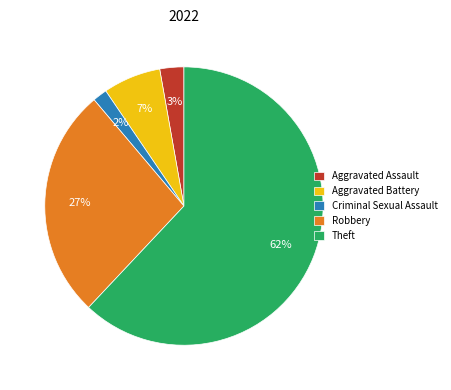

To the nearest percent, what percentage of the pie is Aggravated Assault?

3%